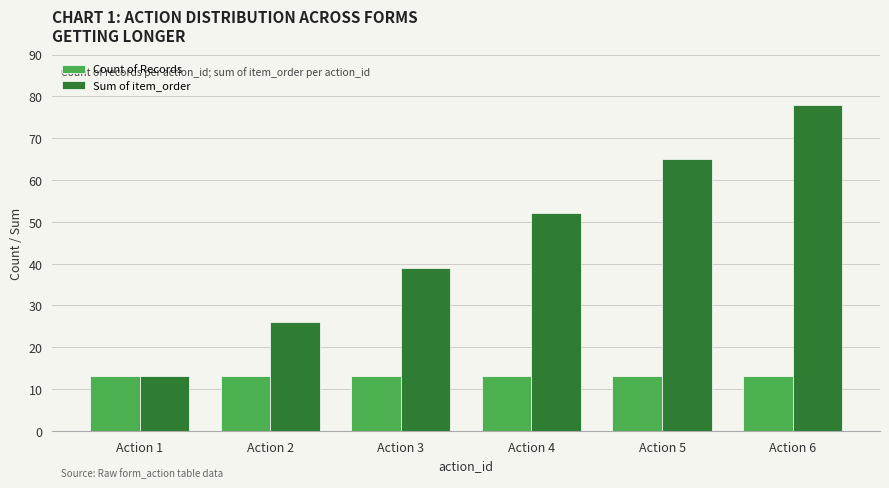

Are the bars grouped side by side (vs. stacked)?

Yes